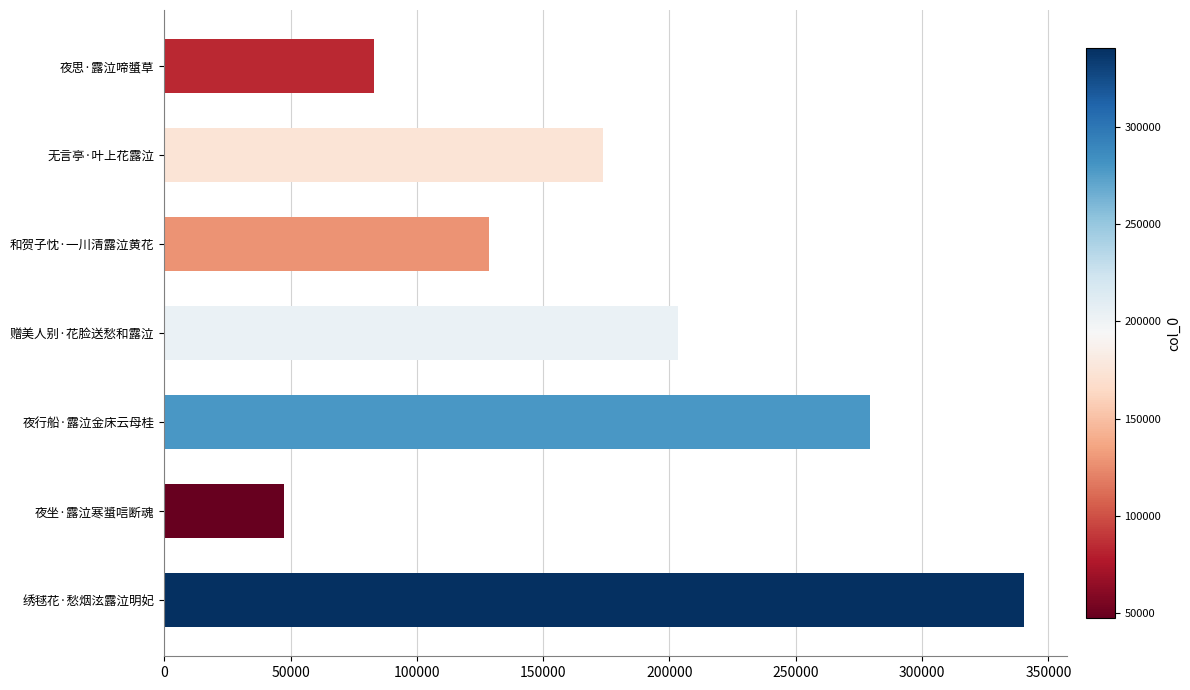

Rank the categories by value from lowest to highest.

夜坐·露泣寒螀唁断魂, 夜思·露泣啼螿草, 和贺子忱·一川清露泣黄花, 无言亭·叶上花露泣, 赠美人别·花脸送愁和露泣, 夜行船·露泣金床云母桂, 绣毬花·愁烟泫露泣明妃